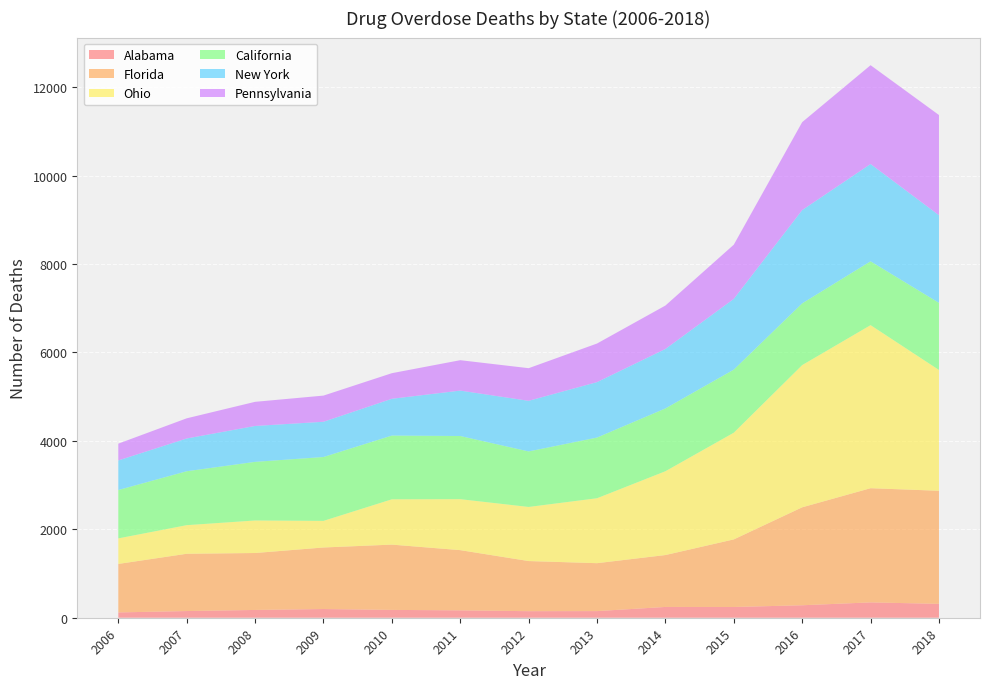

Reading left to right, transcribe all the data shown in this chart.

Alabama: 120	151	176	197	177	167	148	150	244	243	282	347	314
Florida: 1097	1296	1288	1392	1477	1362	1134	1084	1174	1529	2216	2583	2558
Ohio: 578	647	736	602	1025	1153	1224	1469	1896	2414	3217	3689	2733
California: 1094	1220	1326	1445	1442	1429	1256	1373	1421	1427	1397	1444	1518
New York: 669	741	812	797	832	1027	1145	1254	1345	1600	2110	2201	1982
Pennsylvania: 380	456	546	592	579	688	738	873	982	1226	1989	2235	2267